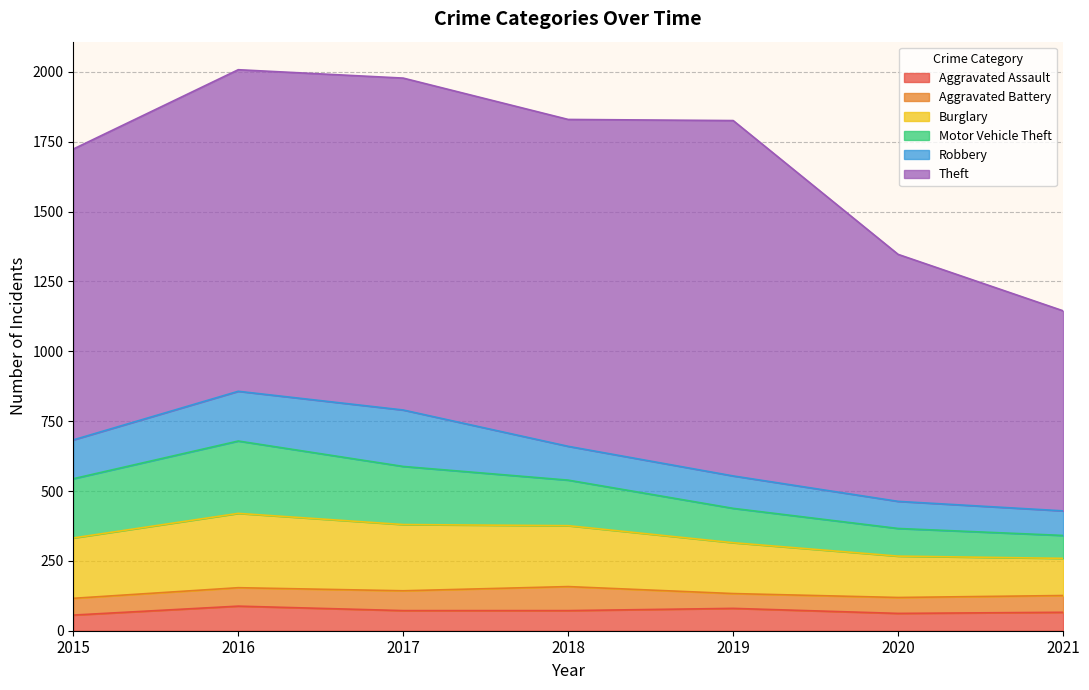

Which category has the lowest value in the Aggravated Battery series?

2019